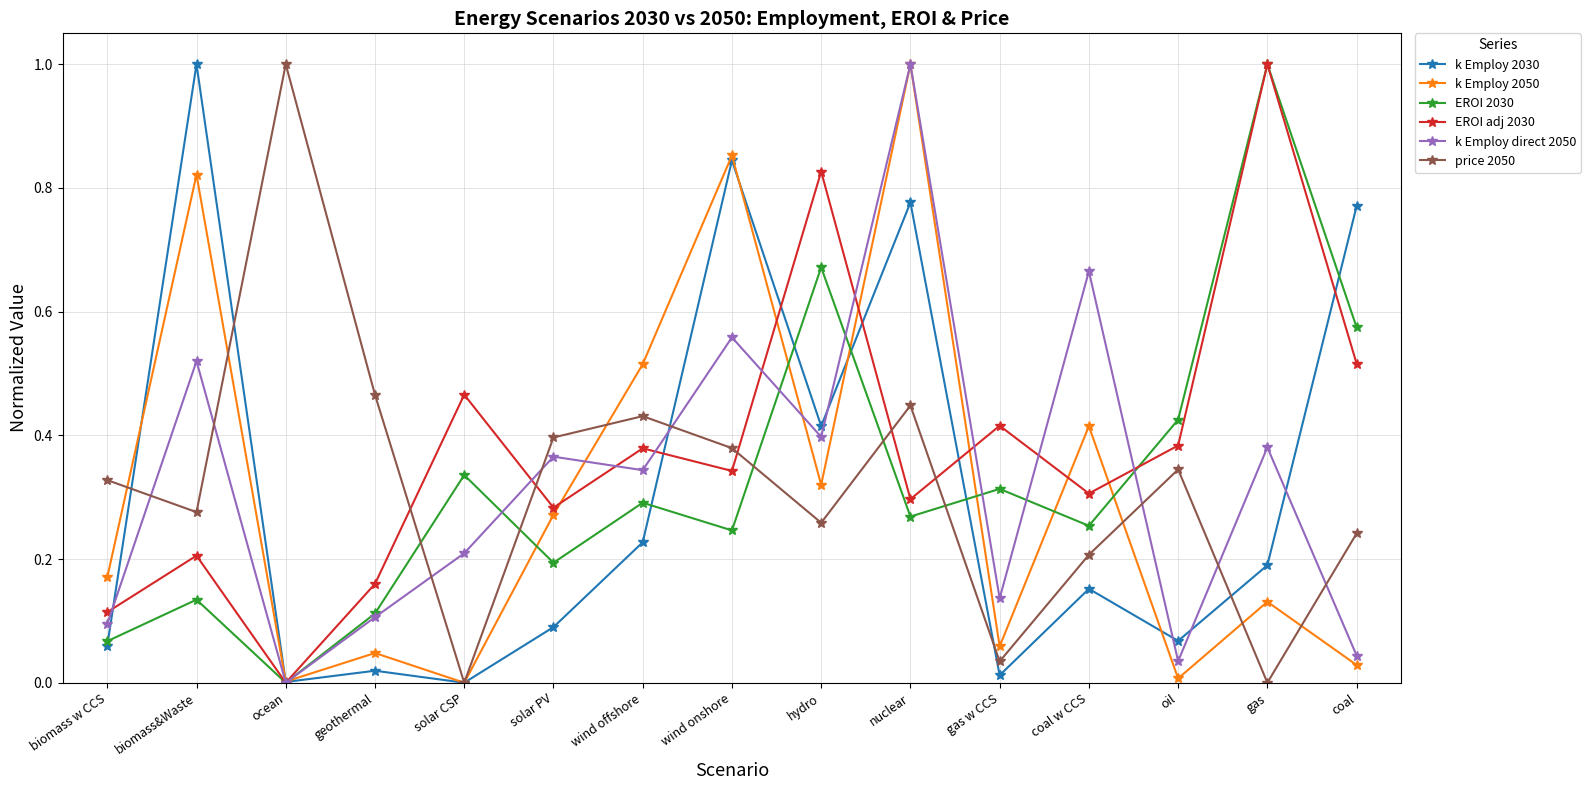

What is the difference between the maximum and minimum values in the EROI adj 2030 series?

1.0